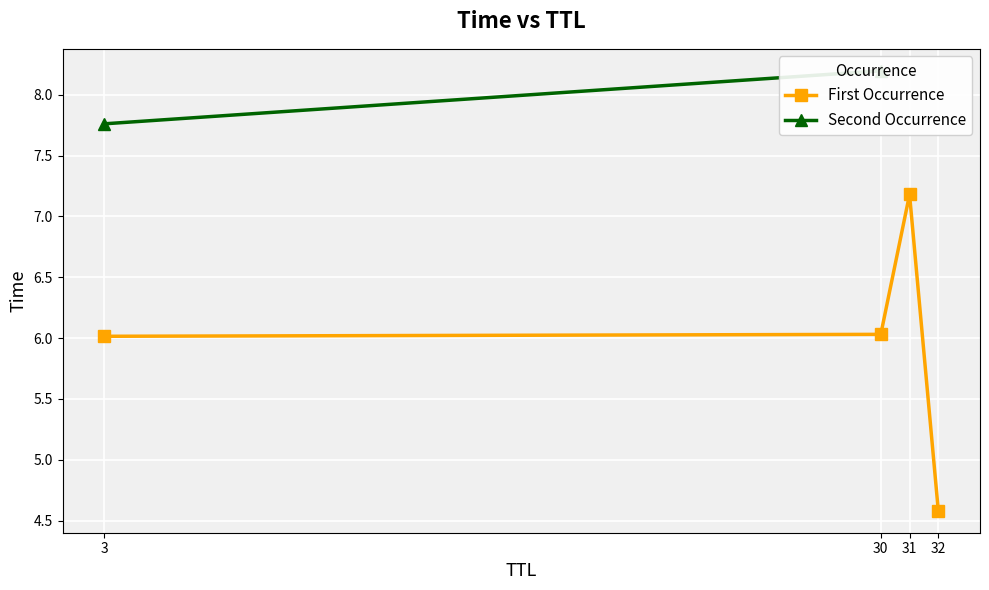

True or false: First Occurrence has a value of 6.0 at 30.

True